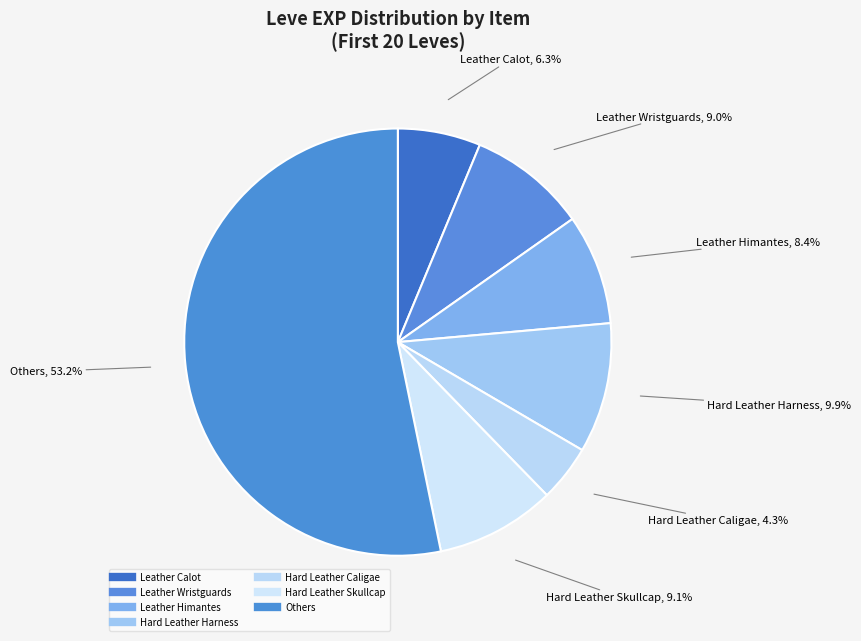

How many segments does this pie chart have?

7